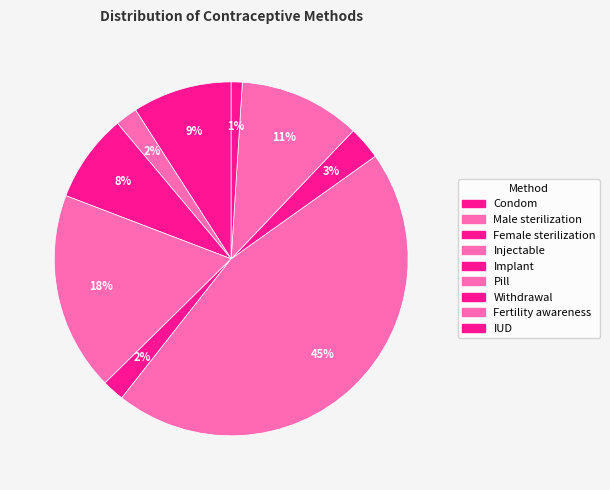

Does Fertility awareness represent more than half of the total?

No